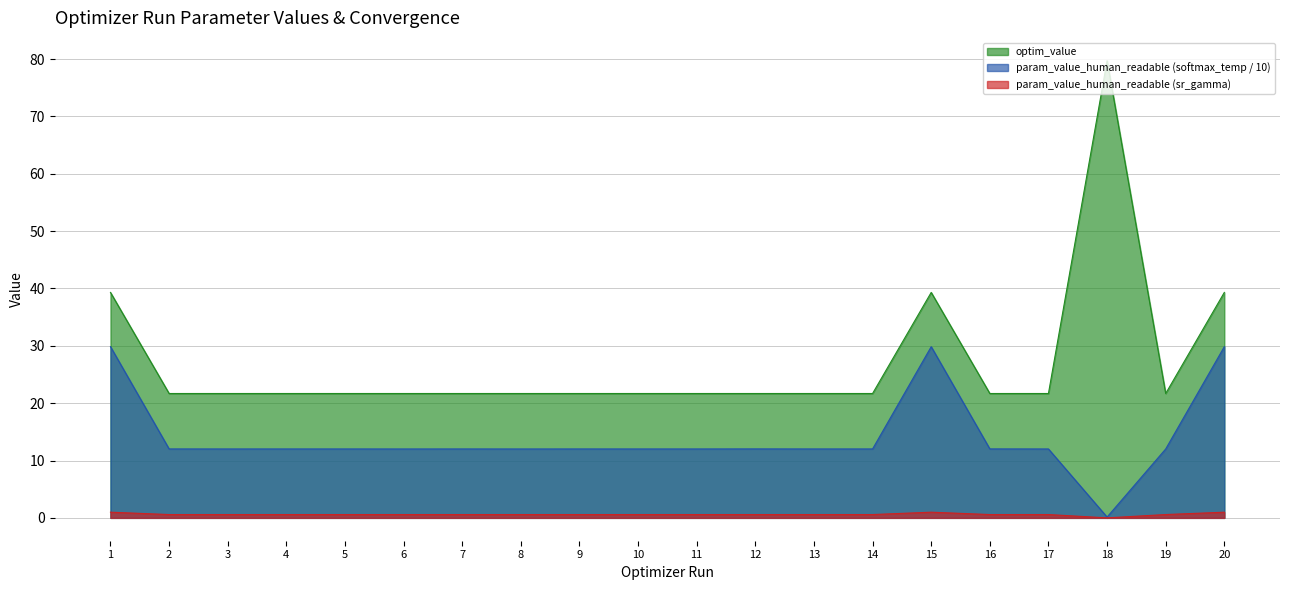

Where is the first local minimum for param_value_human_readable (sr_gamma)?

2